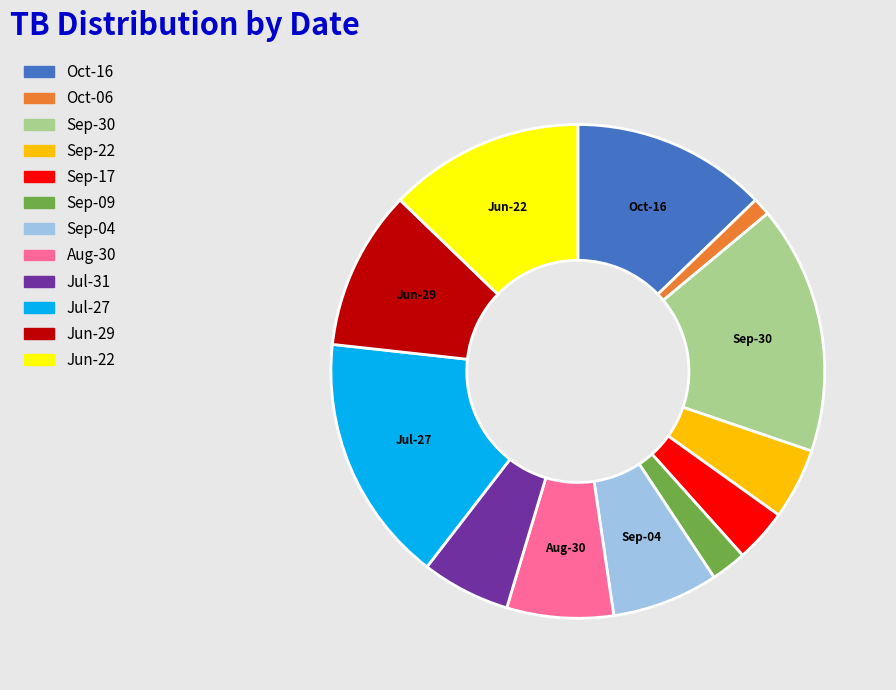

Is there any slice that represents more than half of the pie?

No